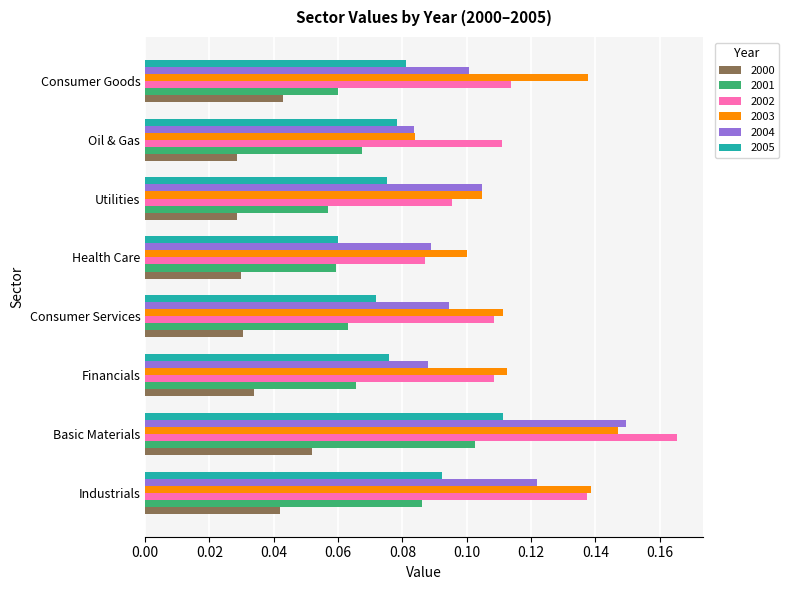

How many series are shown in this chart?

6